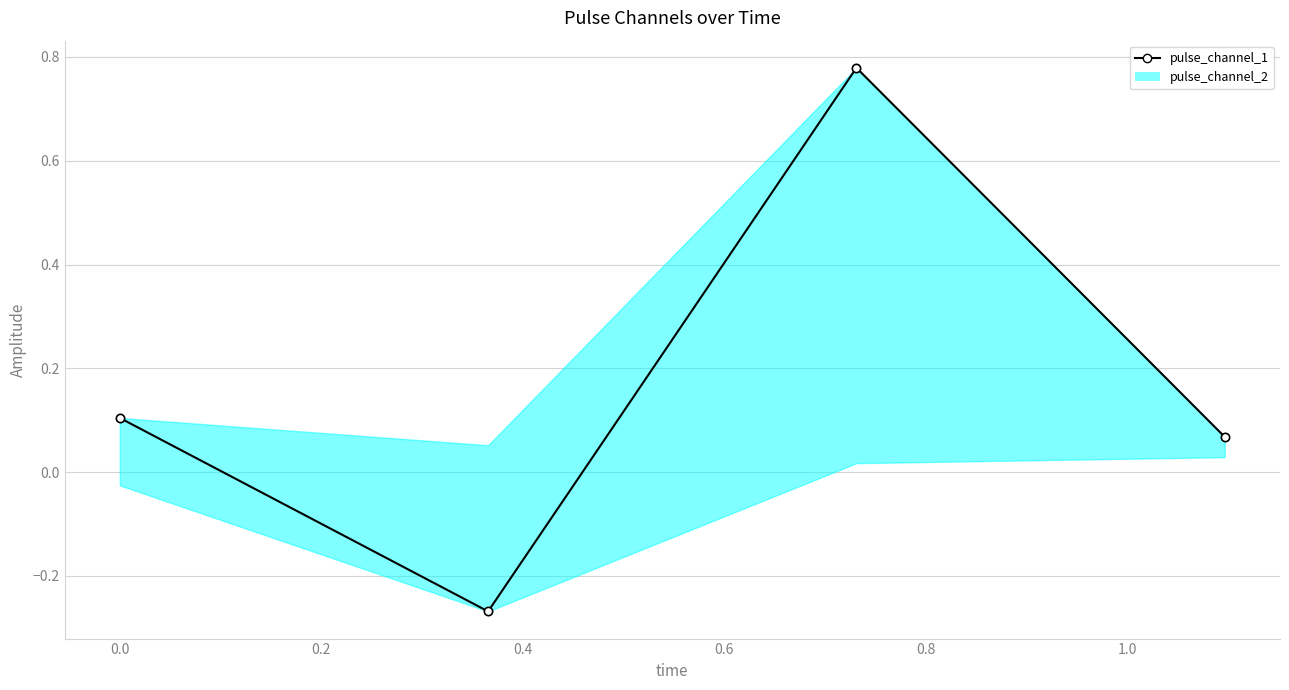

The chart shows a value of 1.3 at 0.2. True or false?

False